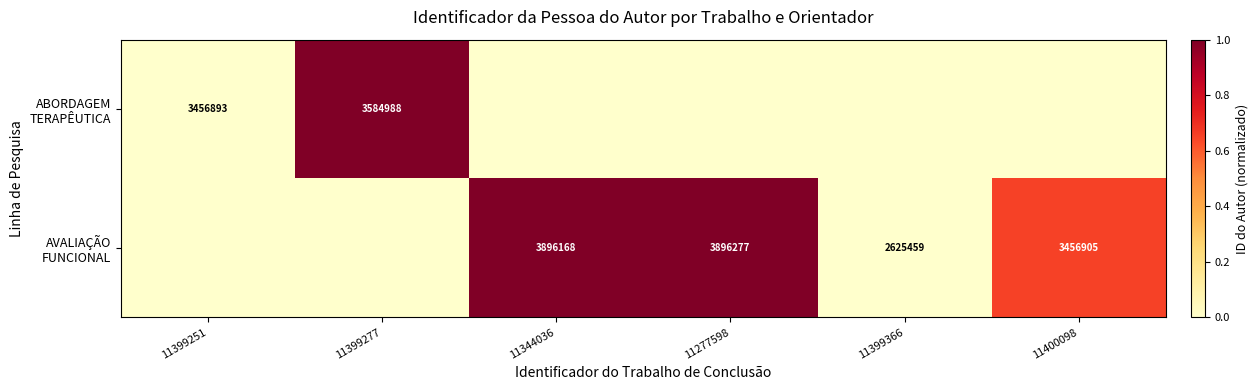

Is the value of AVALIAÇÃO FUNCIONAL at 11399366 greater than the value of ABORDAGEM TERAPÊUTICA at 11399277?

No